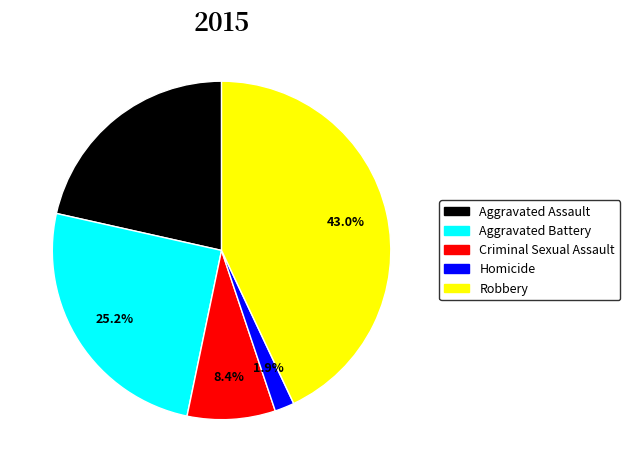

Is it true that Criminal Sexual Assault is 8% of the pie?

True